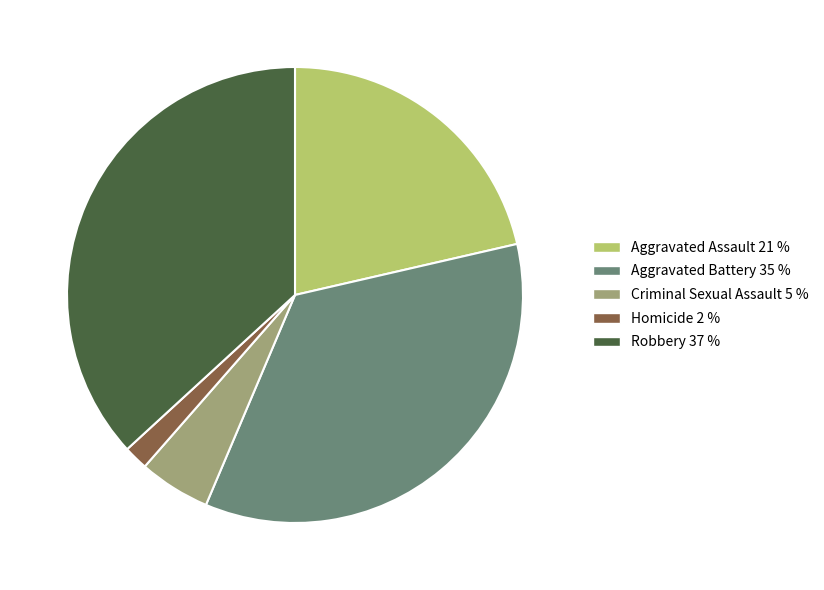

Rank the categories by value from lowest to highest.

Homicide, Criminal Sexual Assault, Aggravated Assault, Aggravated Battery, Robbery